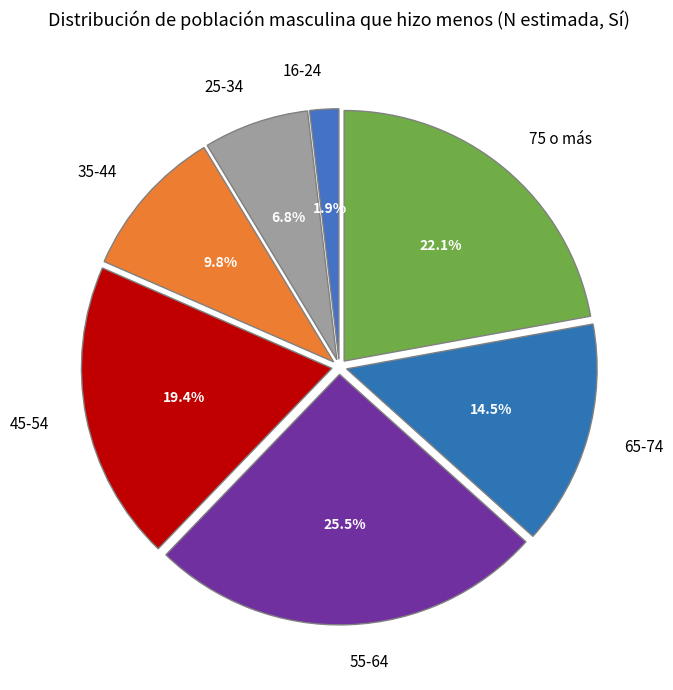

What percentage is the 45-54 slice, to the nearest percent?

19%